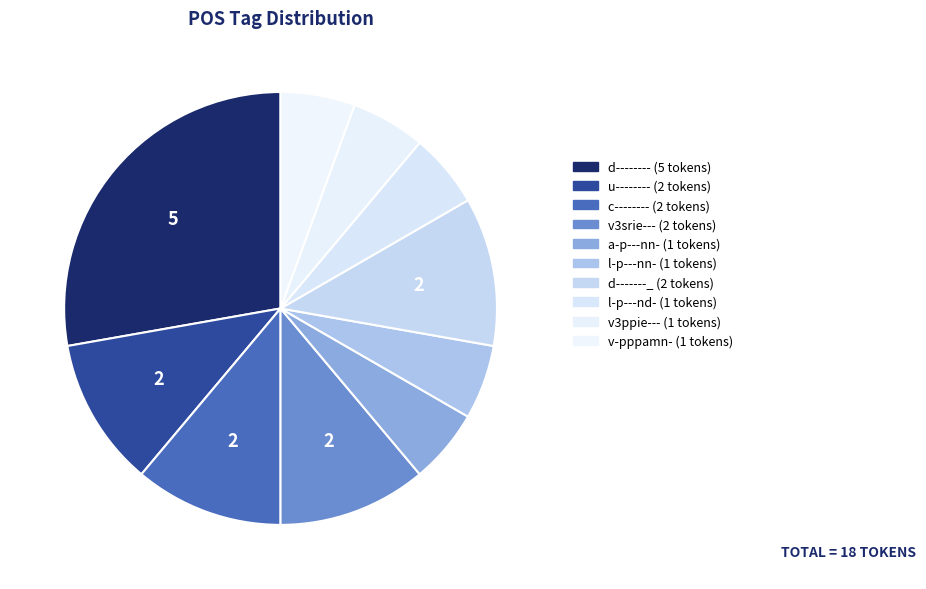

Approximately how many times larger is the value at v-pppamn- compared to l-p---nd-?

1.0